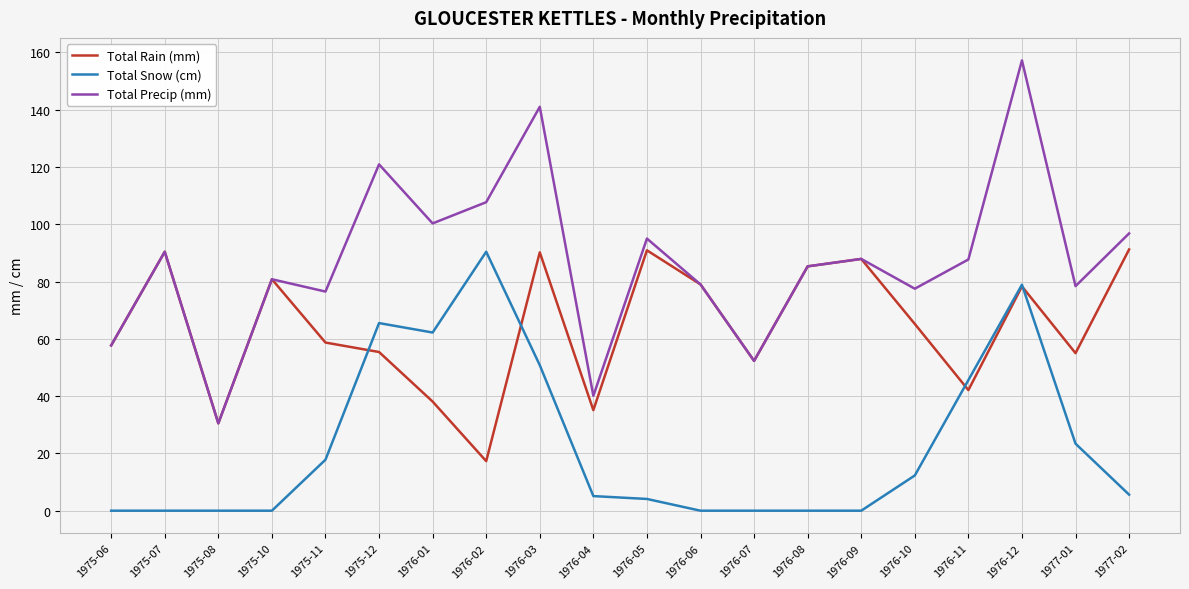

What is the difference between the highest and lowest values at 1975-11?

58.7